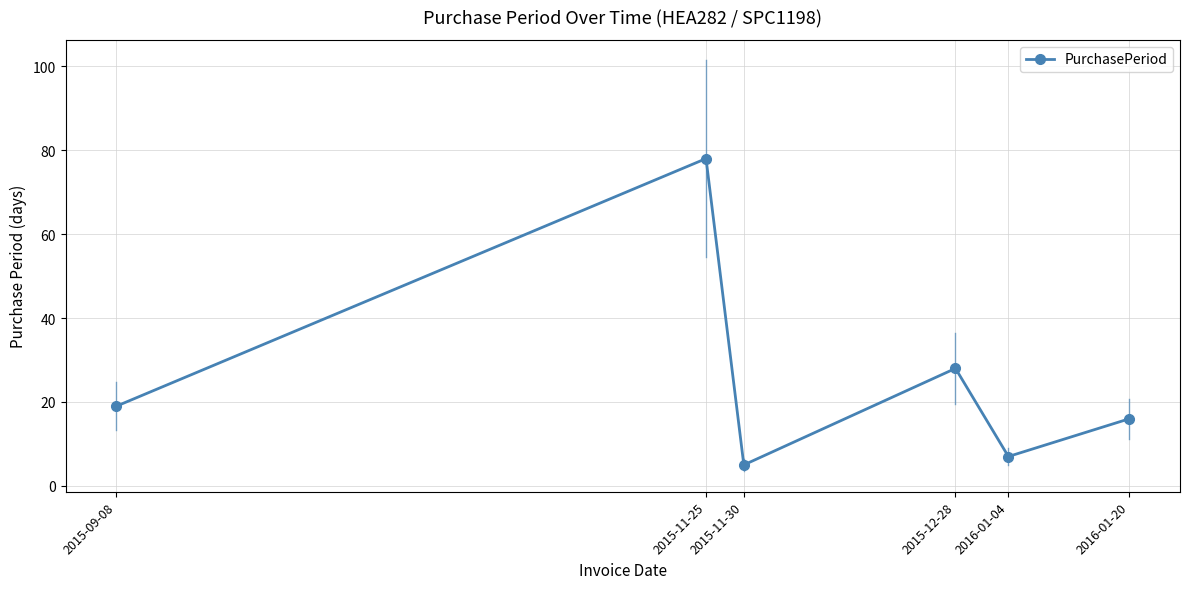

What is the difference between the maximum and minimum values?

73